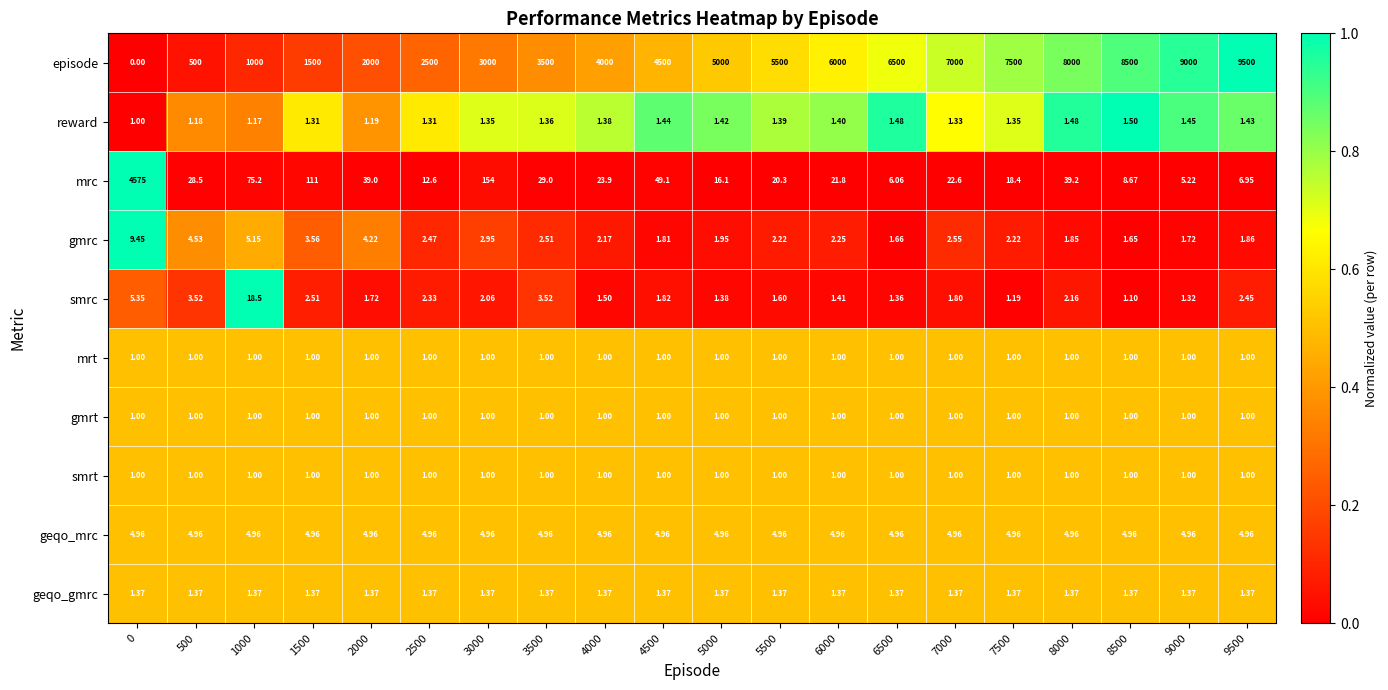

Which series has the largest range (max minus min)?

episode